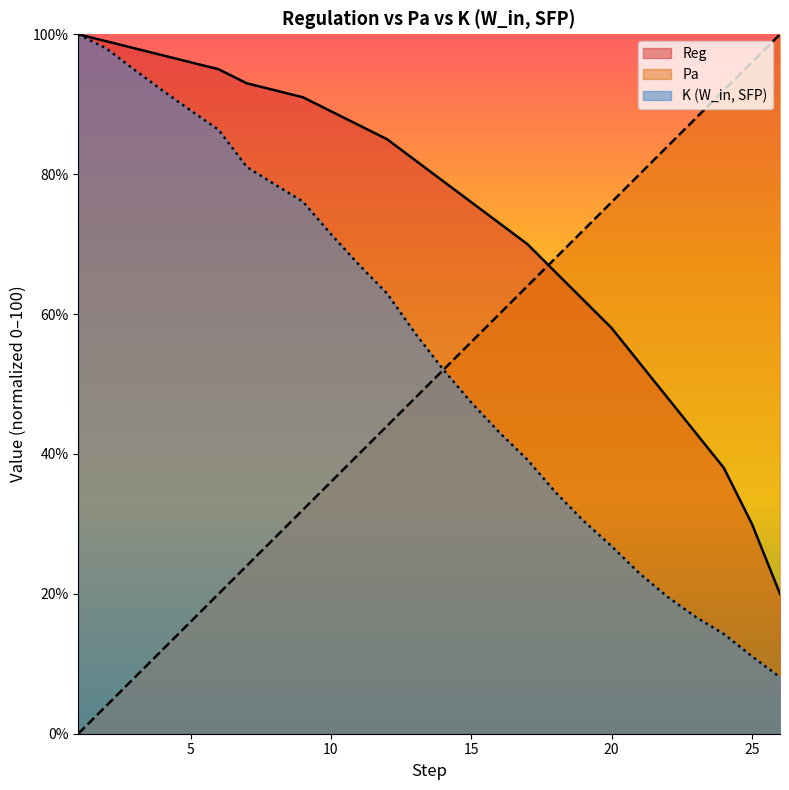

What are all the series names shown in the legend?

Reg, Pa, K (W_in, SFP)